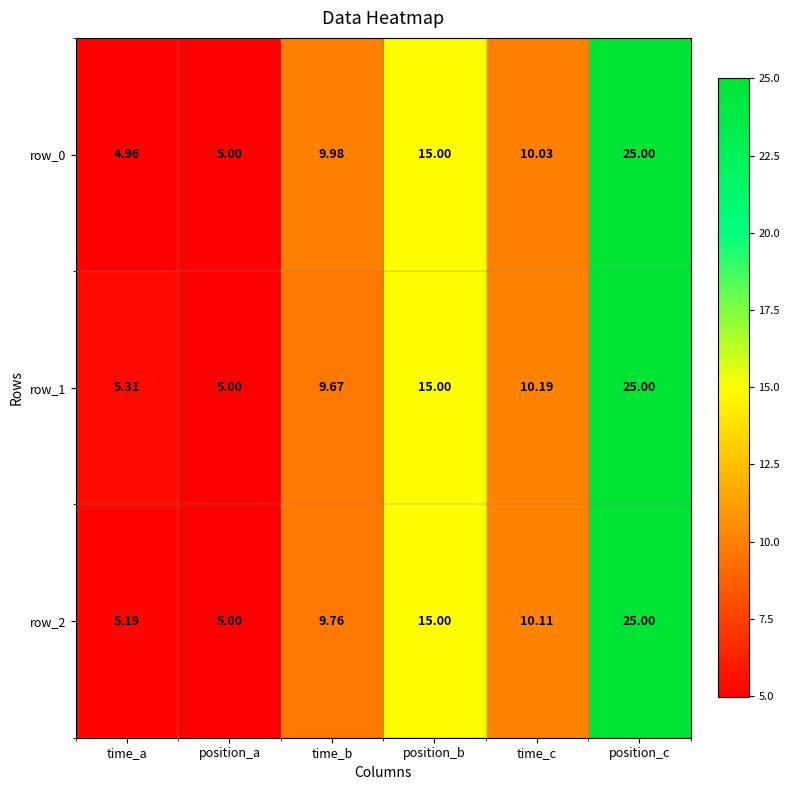

What is the average value of the row_0 series?

11.7